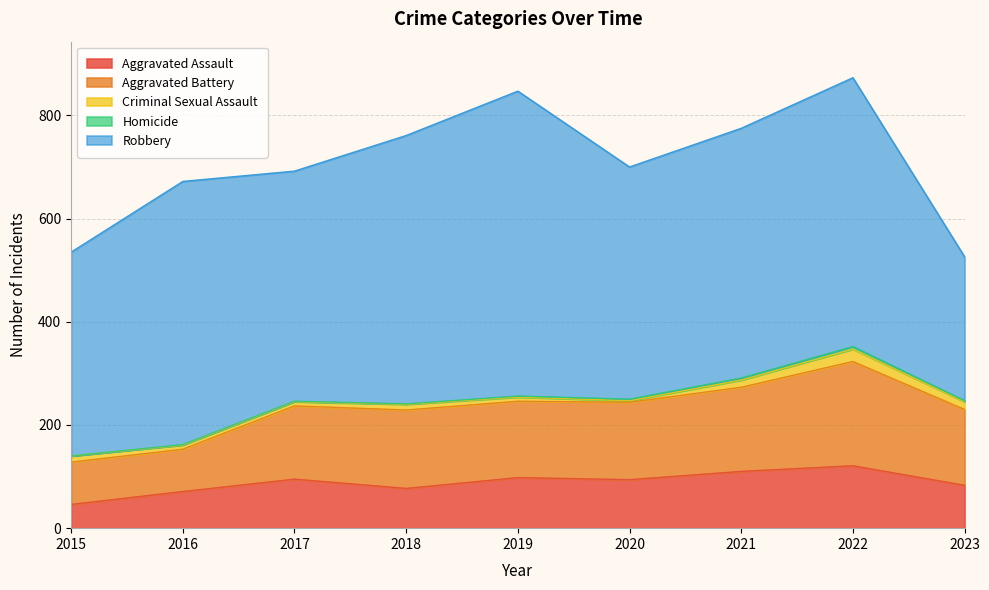

How many values in the Homicide series exceed 2?

3